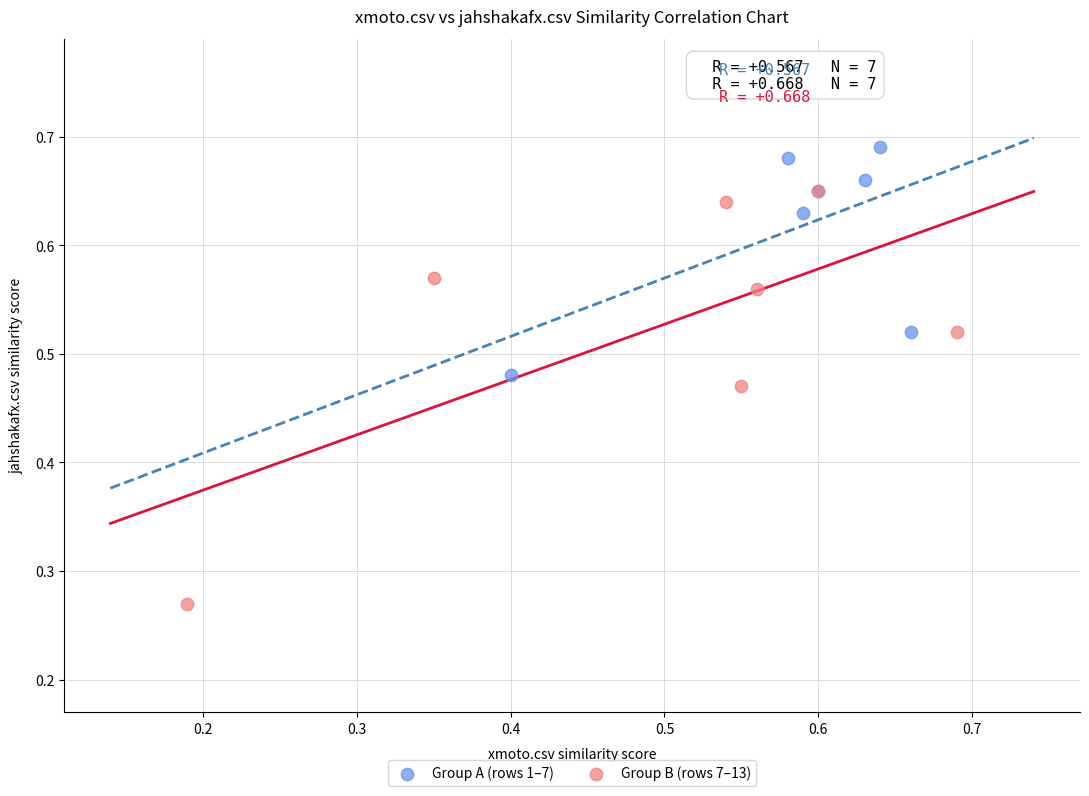

Which series reaches the minimum Y coordinate?

Group B (rows 7–13)